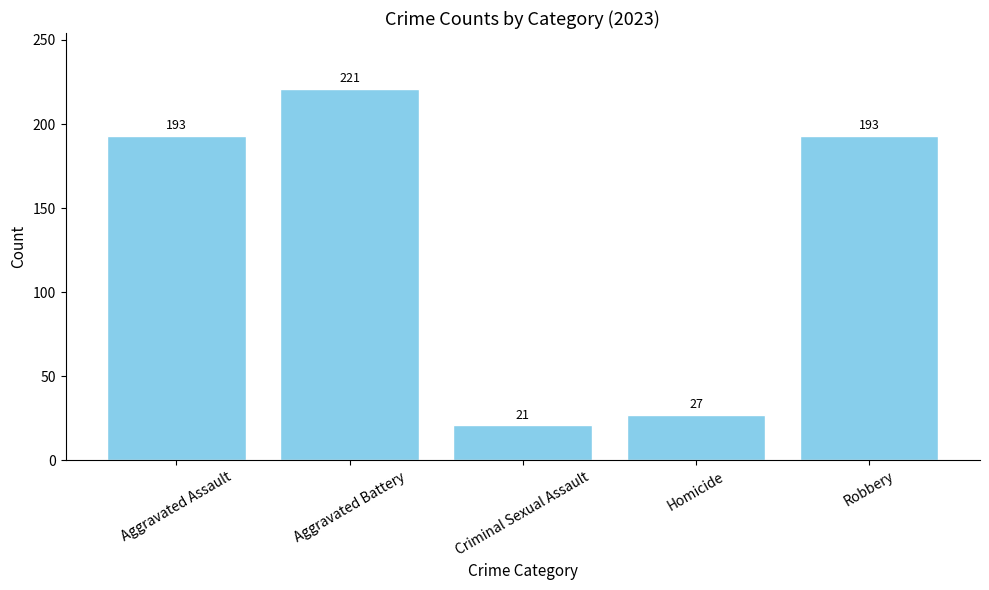

The value at Aggravated Battery is 221. True or false?

True